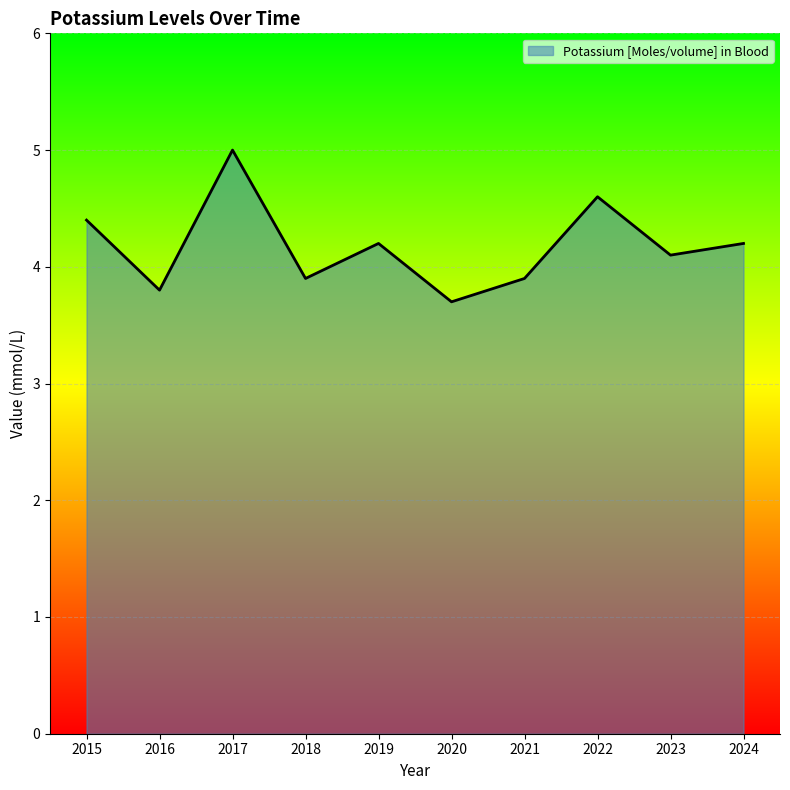

At which category does the chart reach its peak across all series?

2017